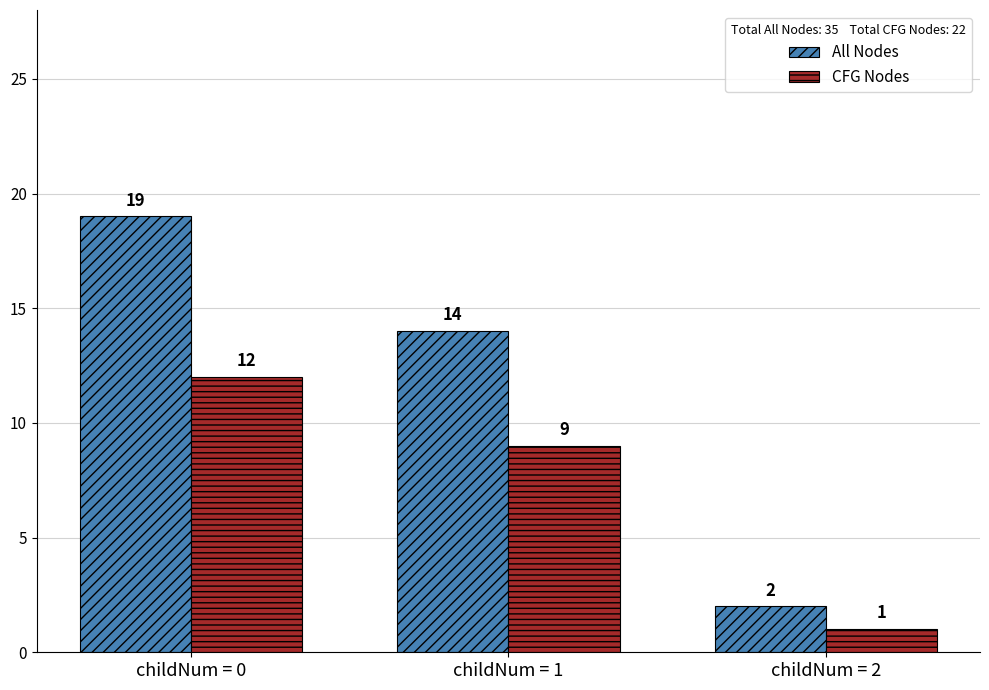

List the series in order of their overall mean, highest first.

All Nodes, CFG Nodes